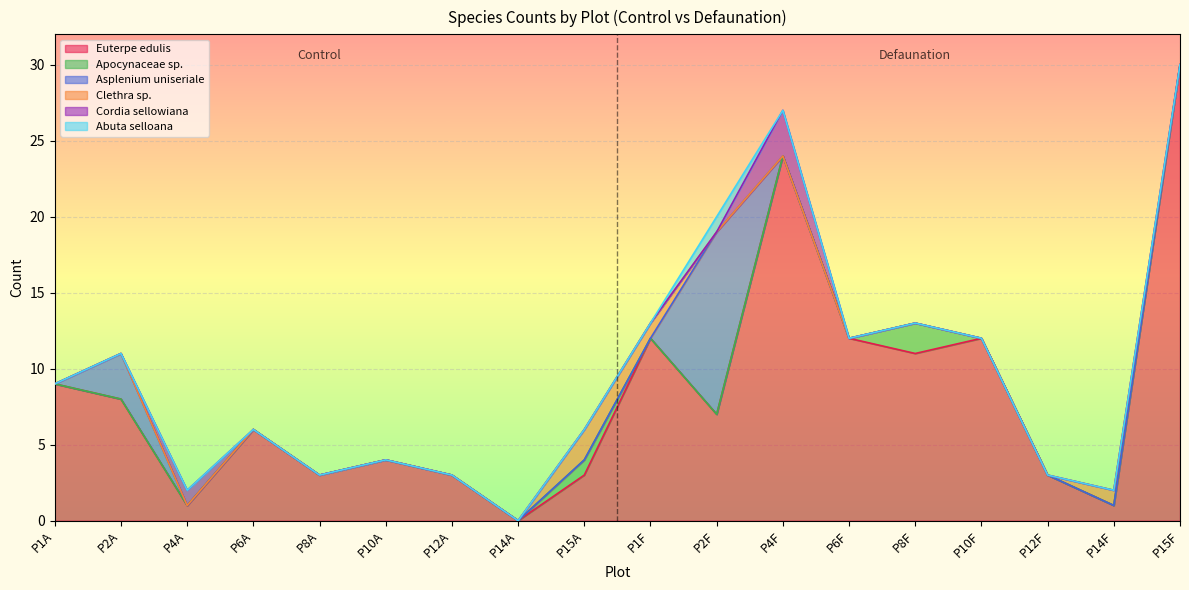

Count the number of categories in the chart.

18